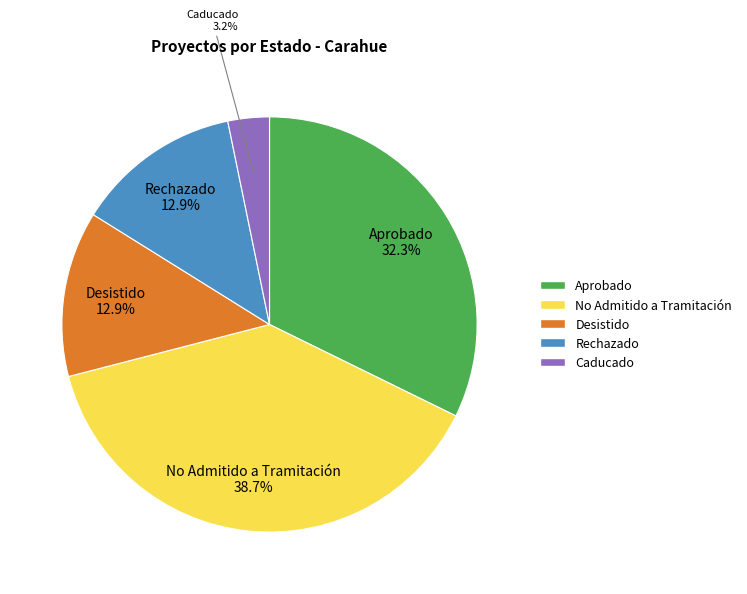

Between Desistido and Aprobado, which is larger?

Aprobado